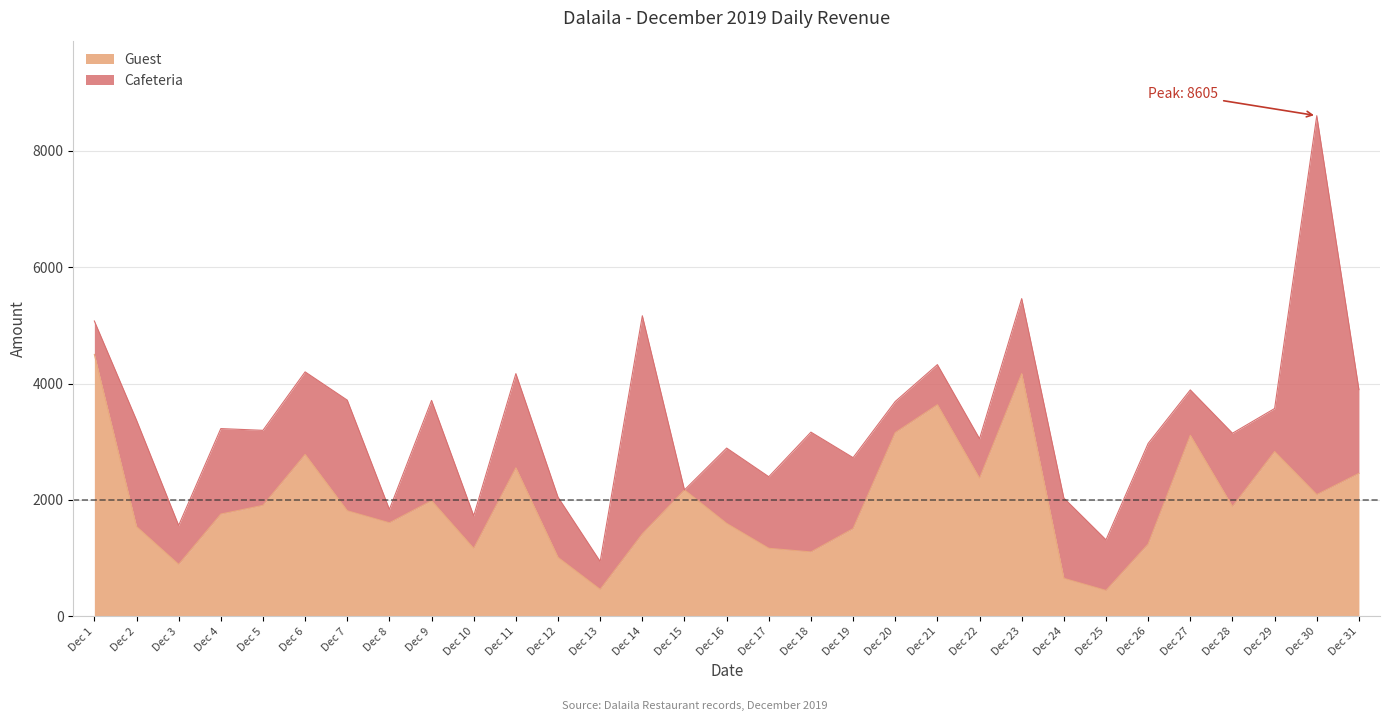

Reading left to right, list all the values displayed in this chart.

4500	1540	890	1755	1905	2780	1812	1605	1985	1165	2550	1010	460	1415	2170	1595	1167	1104	1505	3156	3635	2370	4170	650	442	1240	3110	1885	2830	2090	2455